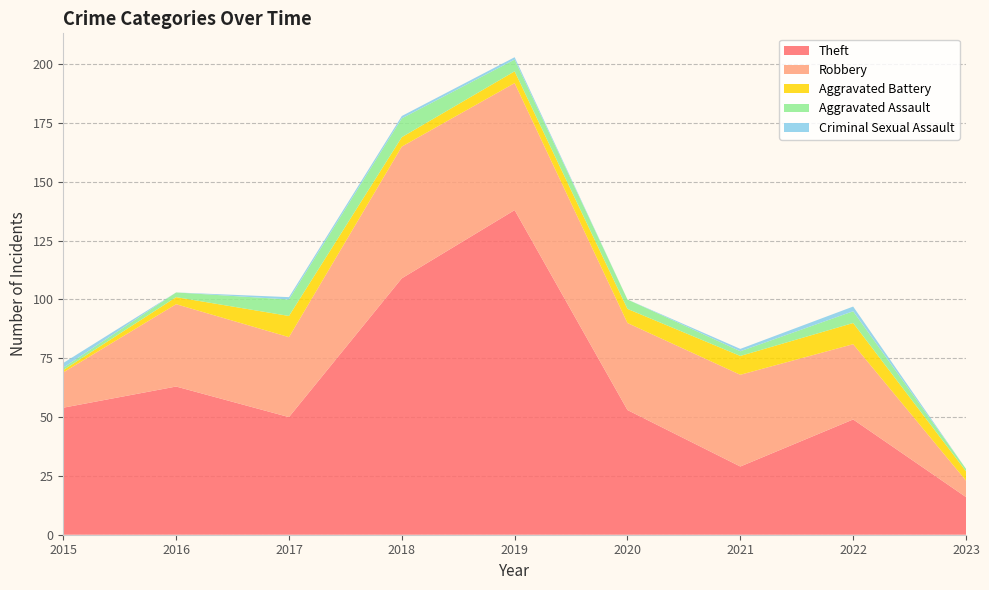

Reading left to right, list all the values displayed in this chart.

Theft: 54	63	50	109	138	53	29	49	16
Robbery: 15	35	34	56	54	37	39	32	7
Aggravated Battery: 1	3	9	4	5	6	8	9	4
Aggravated Assault: 1	2	7	8	5	4	2	5	1
Criminal Sexual Assault: 2	0	1	1	1	0	1	2	0